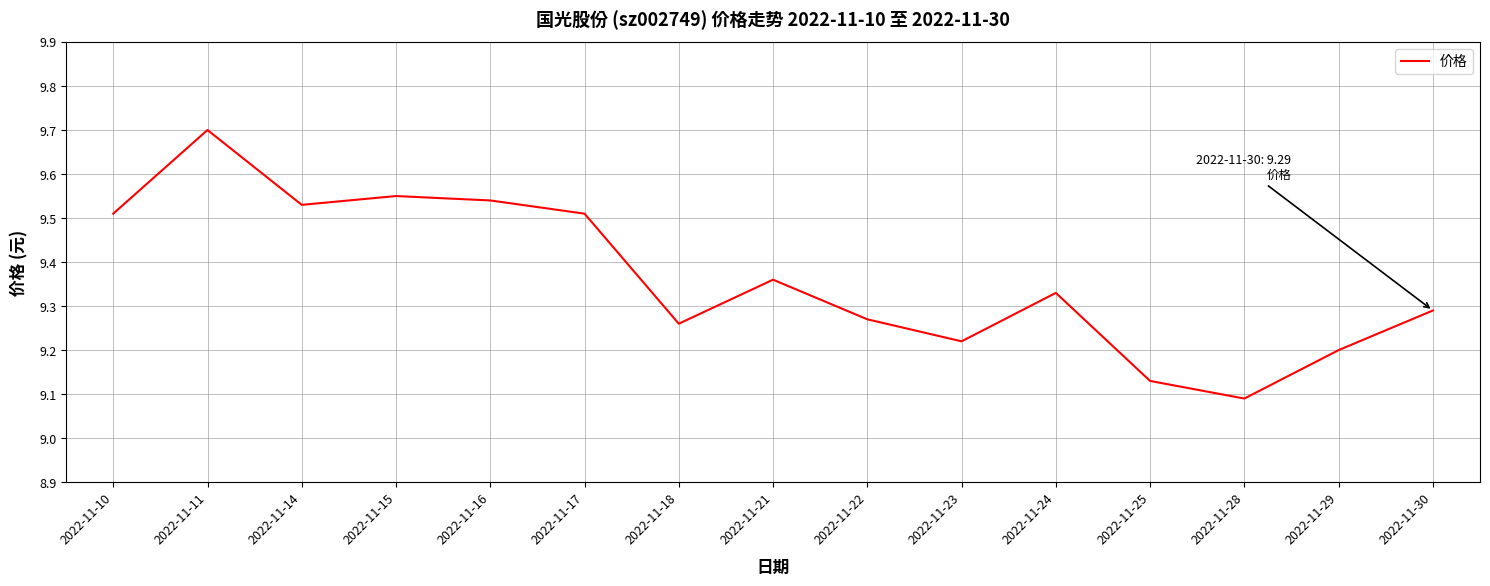

What is the maximum value shown in the chart?

9.7